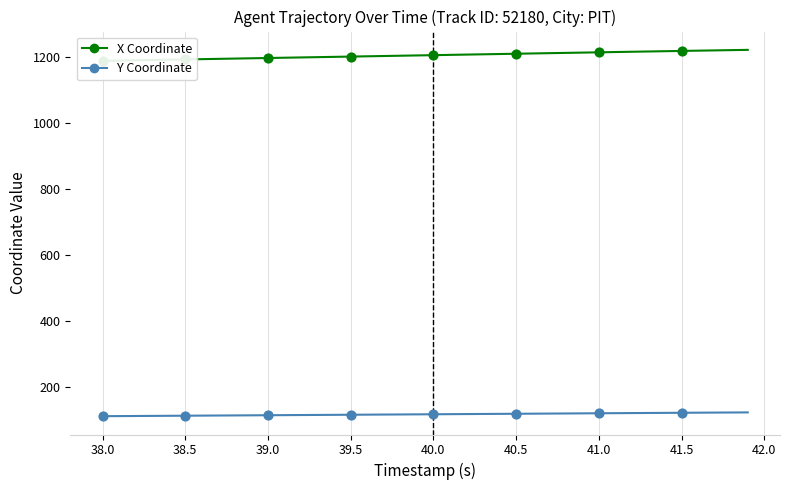

At how many categories does at least one series exceed 428?

40